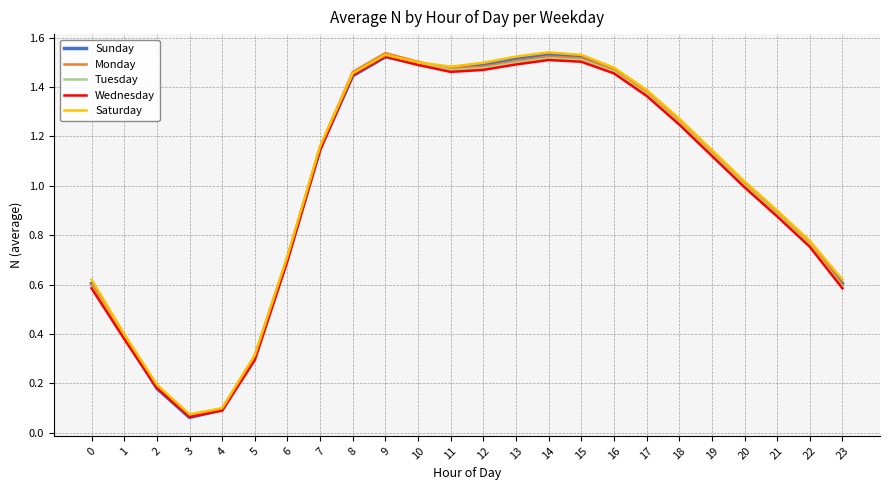

At which label does Tuesday first exceed 1?

7